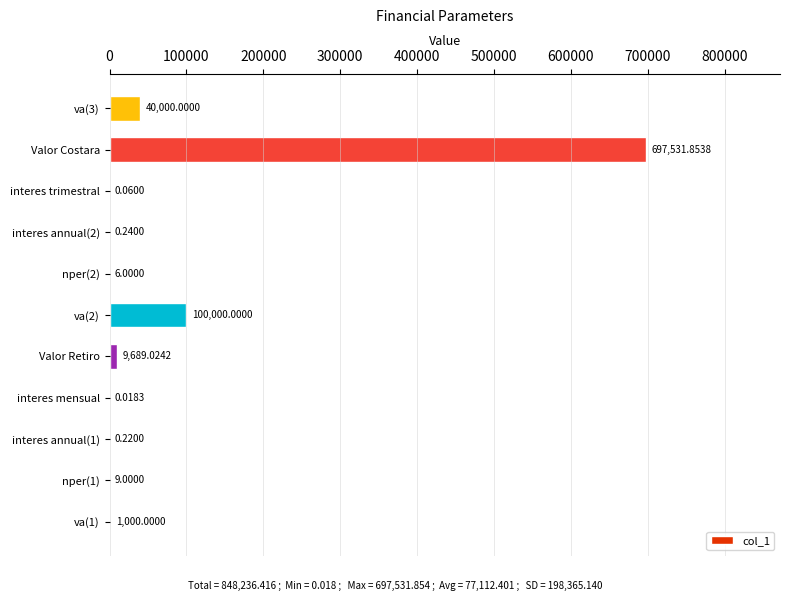

Which has a higher value, va(1) or interes trimestral?

va(1)